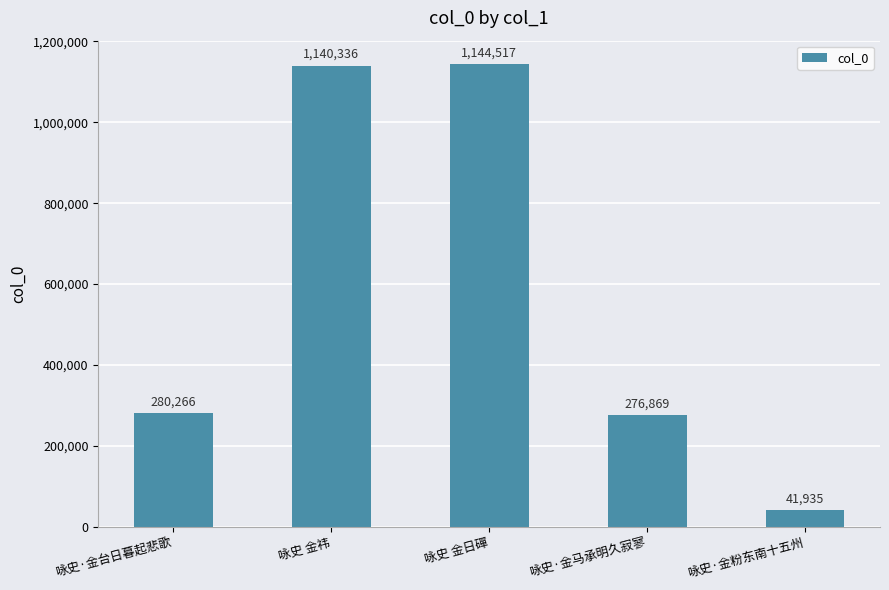

True or false: the data shows 280266 at 咏史·金台日暮起悲歌.

True